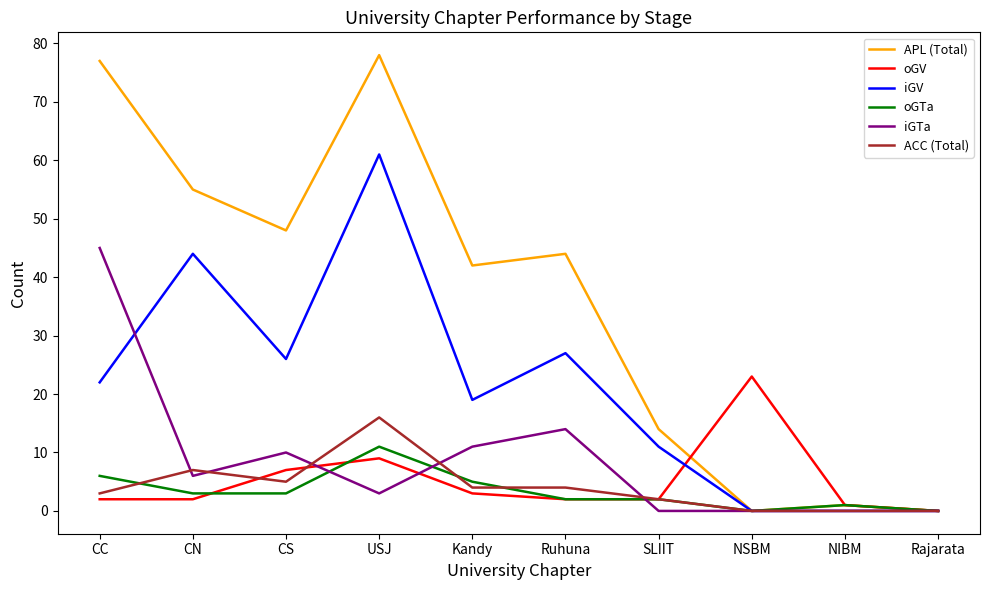

At how many categories does at least one series exceed 24?

6